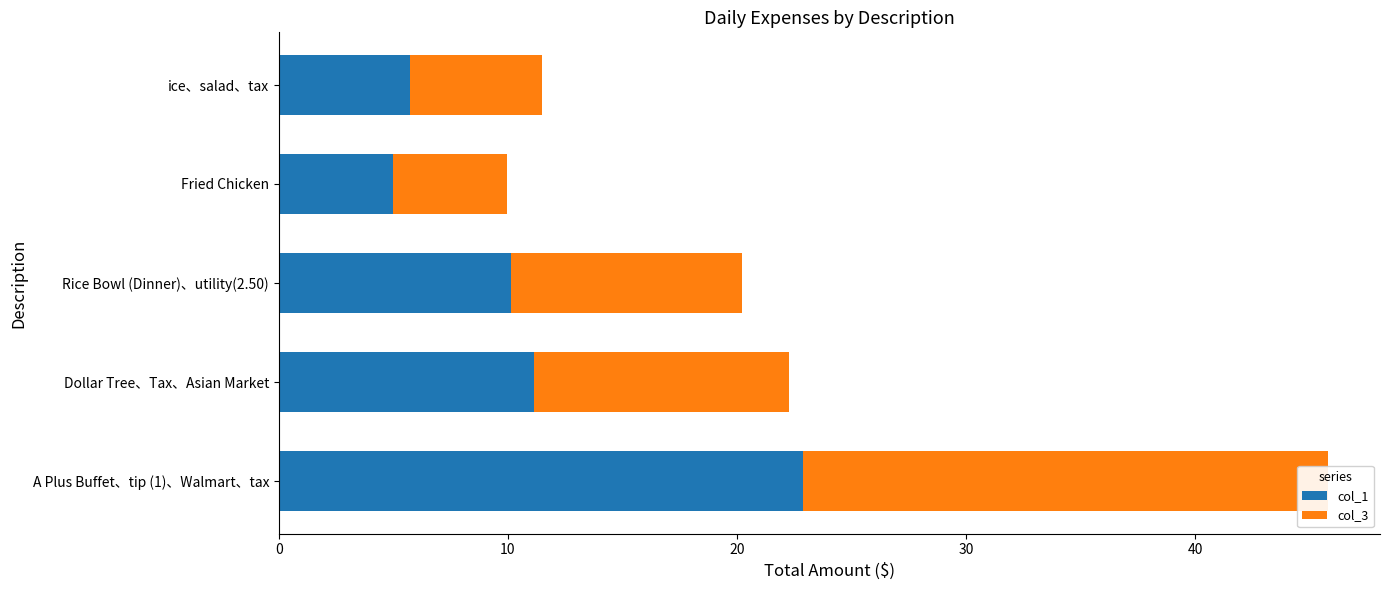

What is the difference between the second highest and minimum values in the col_1 series?

6.2